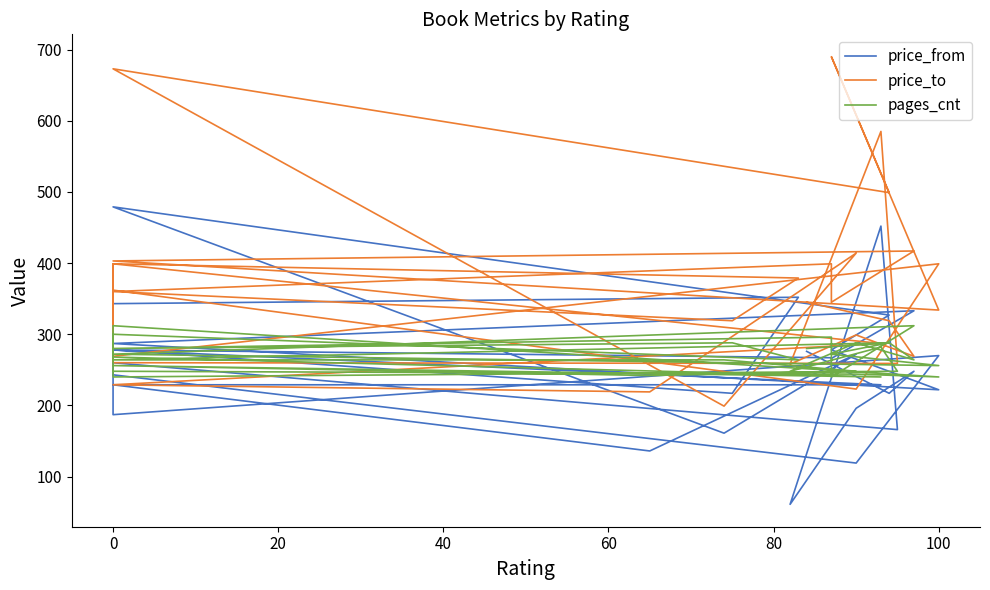

How many values in the price_from series are below 266?

15